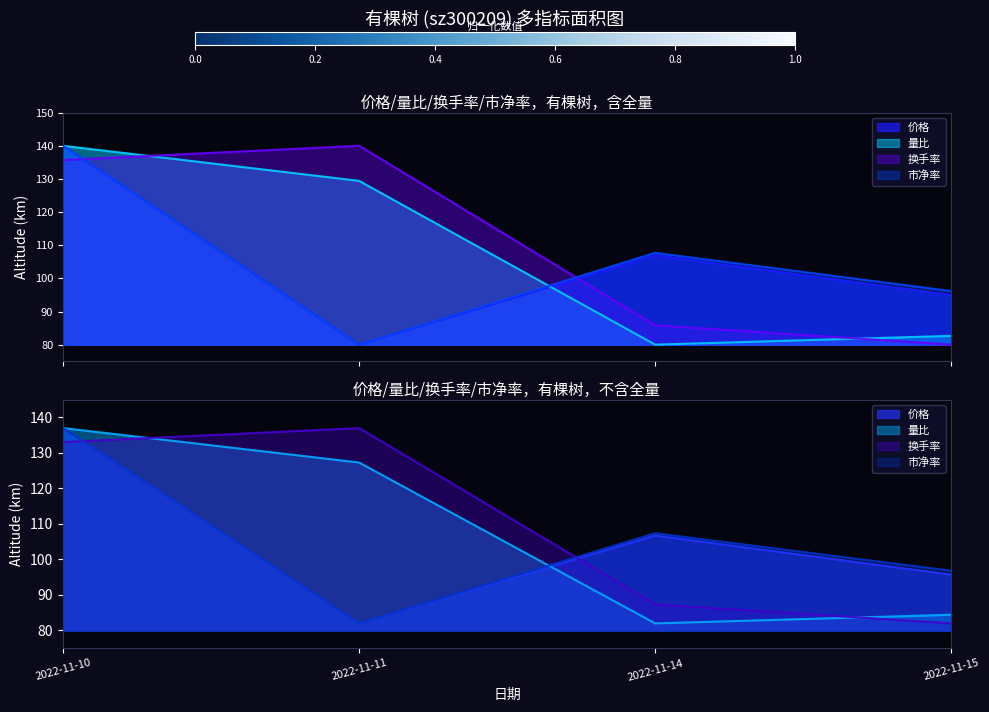

Which series has the largest total across all categories?

换手率